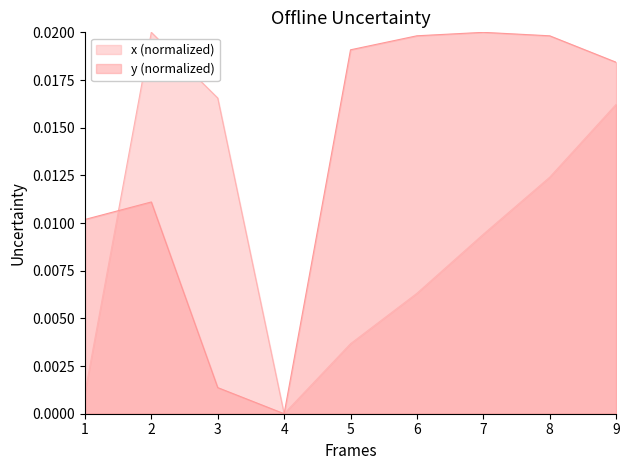

Rank the series by their maximum value, from highest to lowest.

x, y